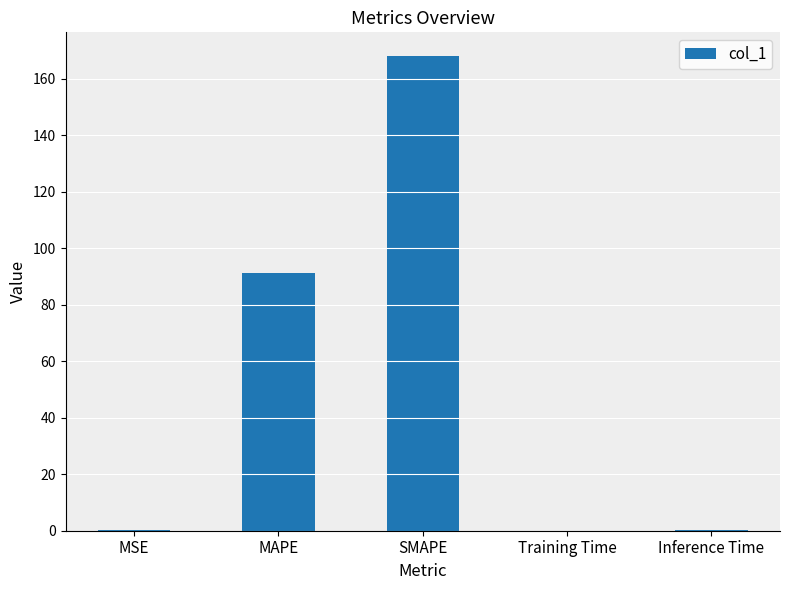

Does the chart contain stacked bars?

No